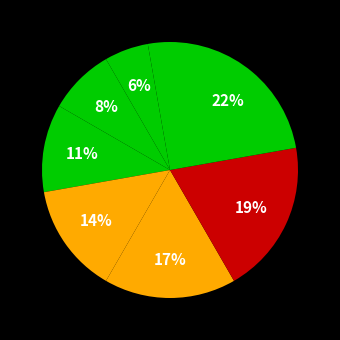

How many slices are in this pie chart?

8